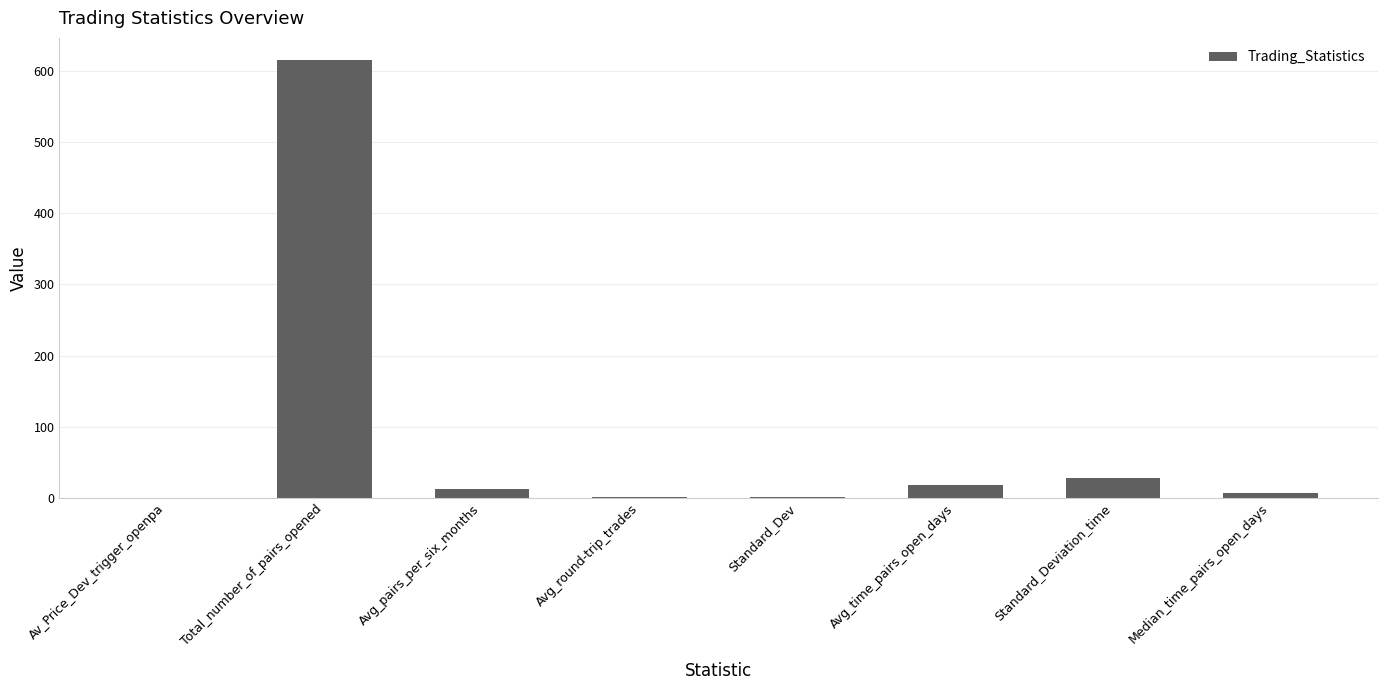

True or false: the data shows 616.0 at Total_number_of_pairs_opened.

True